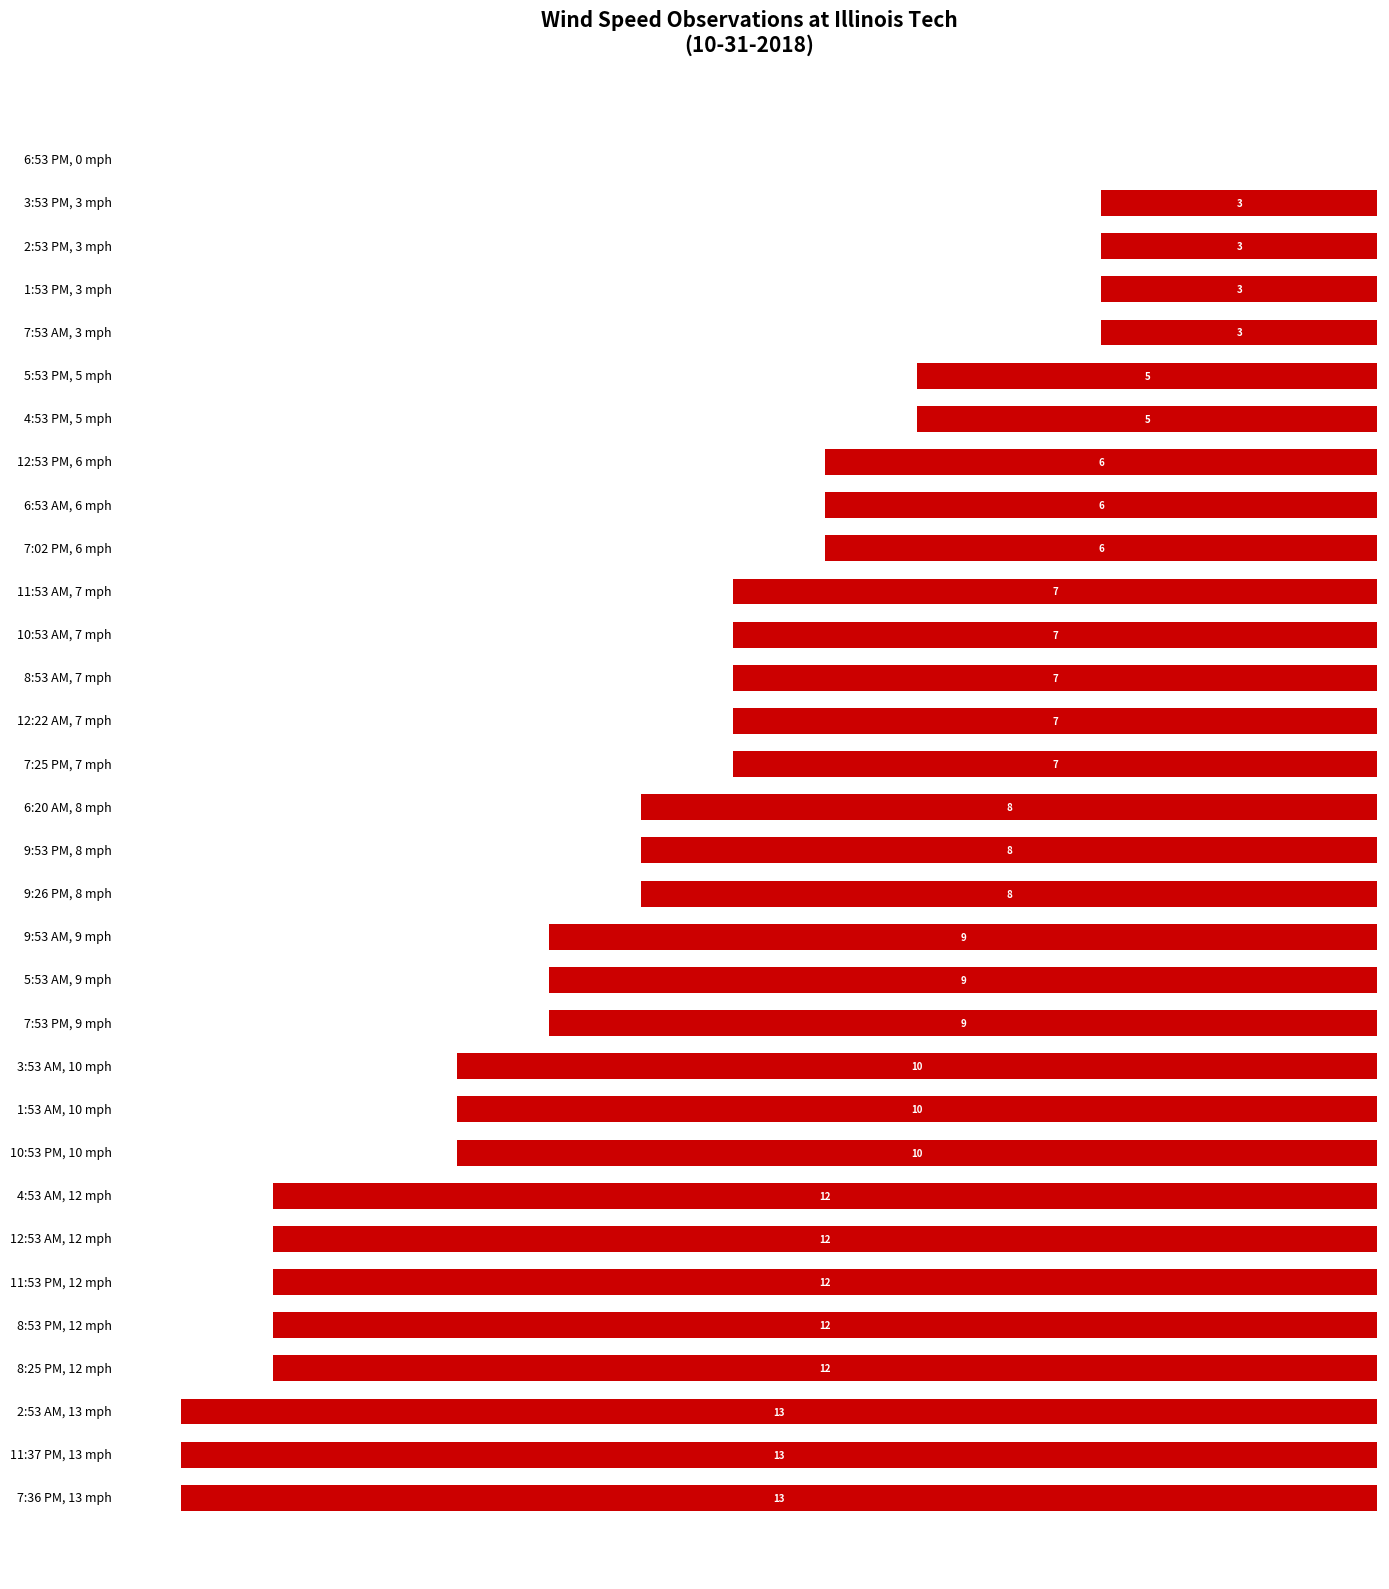

What is the minimum value shown in the chart?

-13